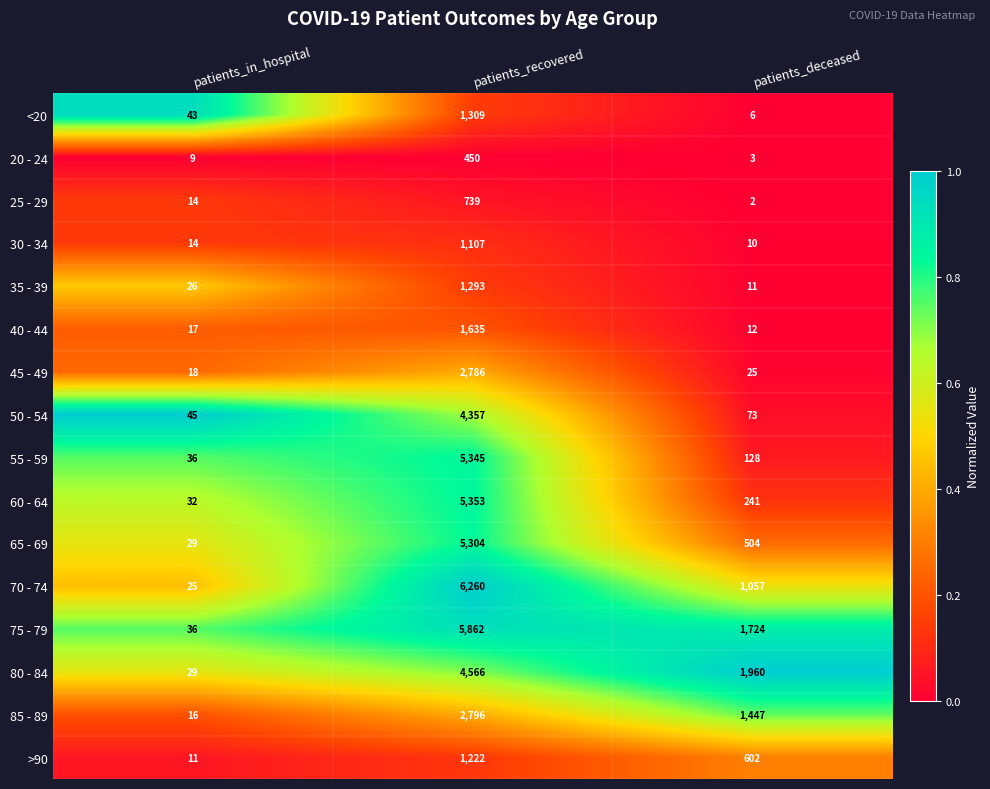

What is the spread (max minus min) of values at patients_deceased?

1958